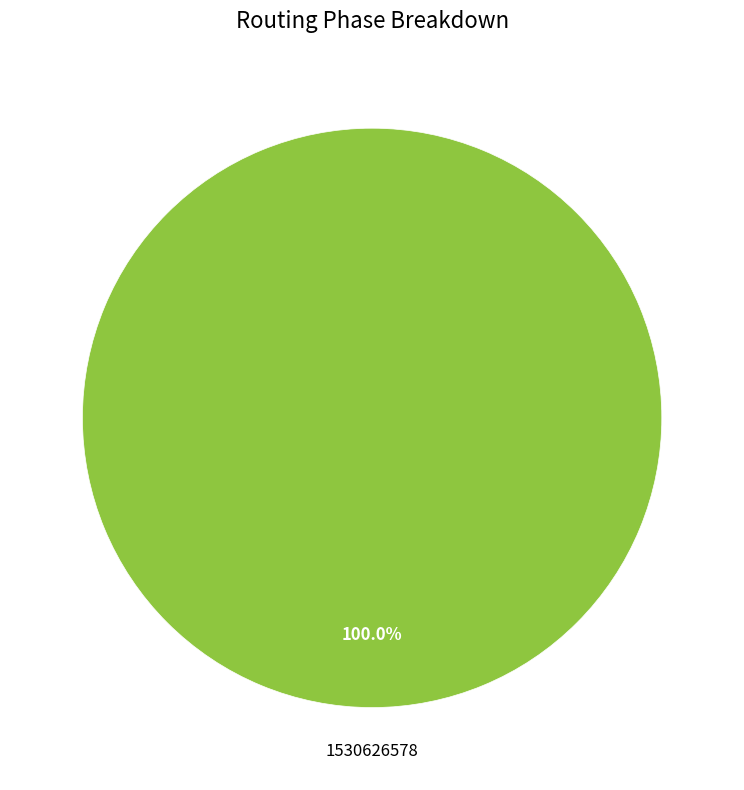

Rank the categories by value from lowest to highest.

1530626578